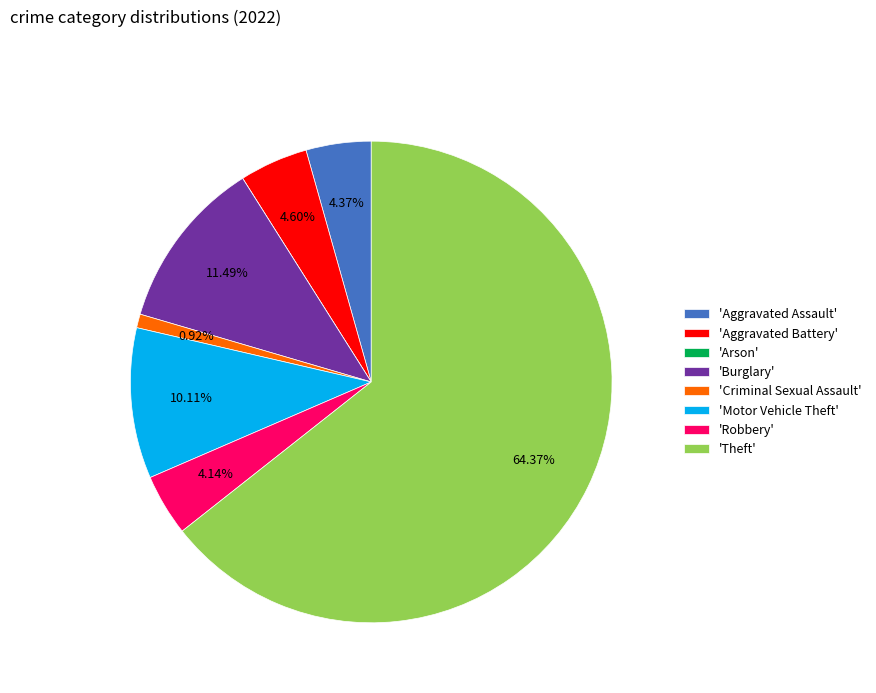

Which slice is the largest?

'Theft'